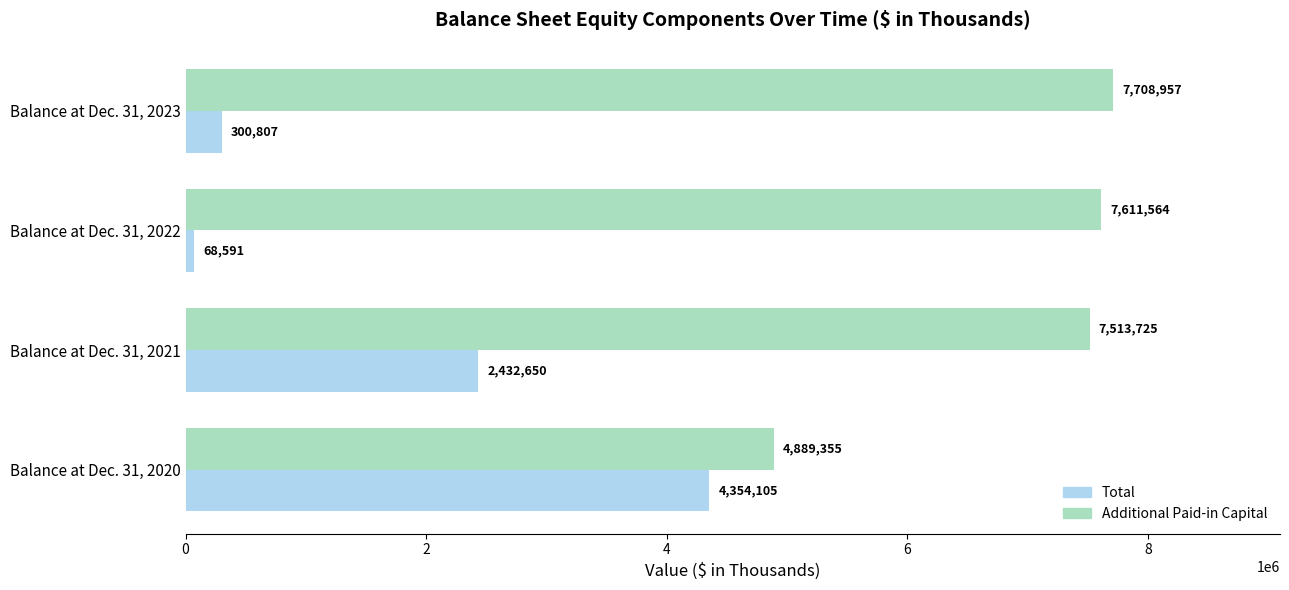

At which category is the sum across all series the highest?

Balance at Dec. 31, 2021